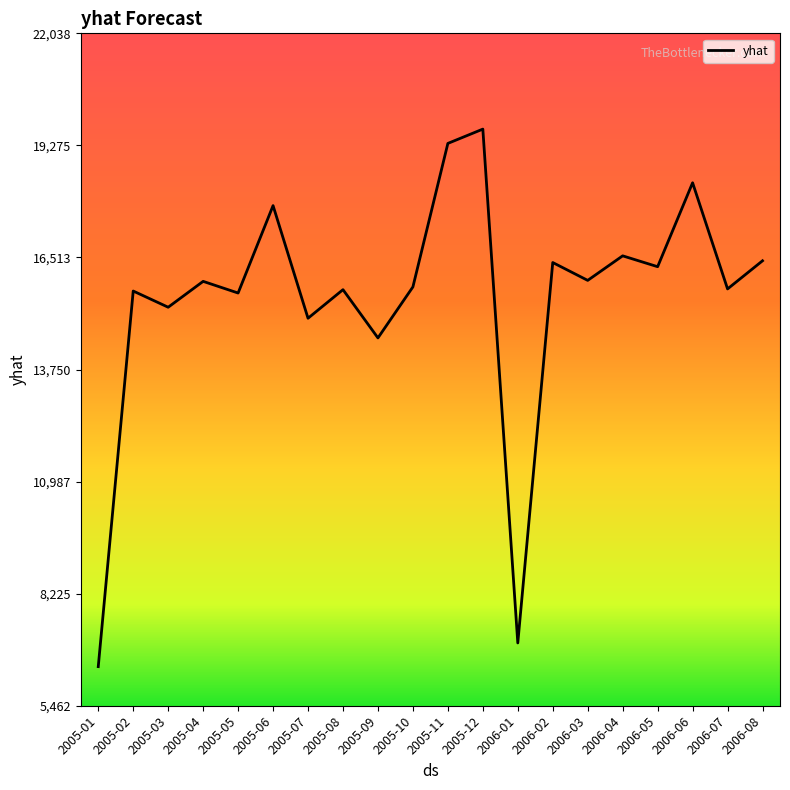

At which label is the value closest to 13051?

2005-09